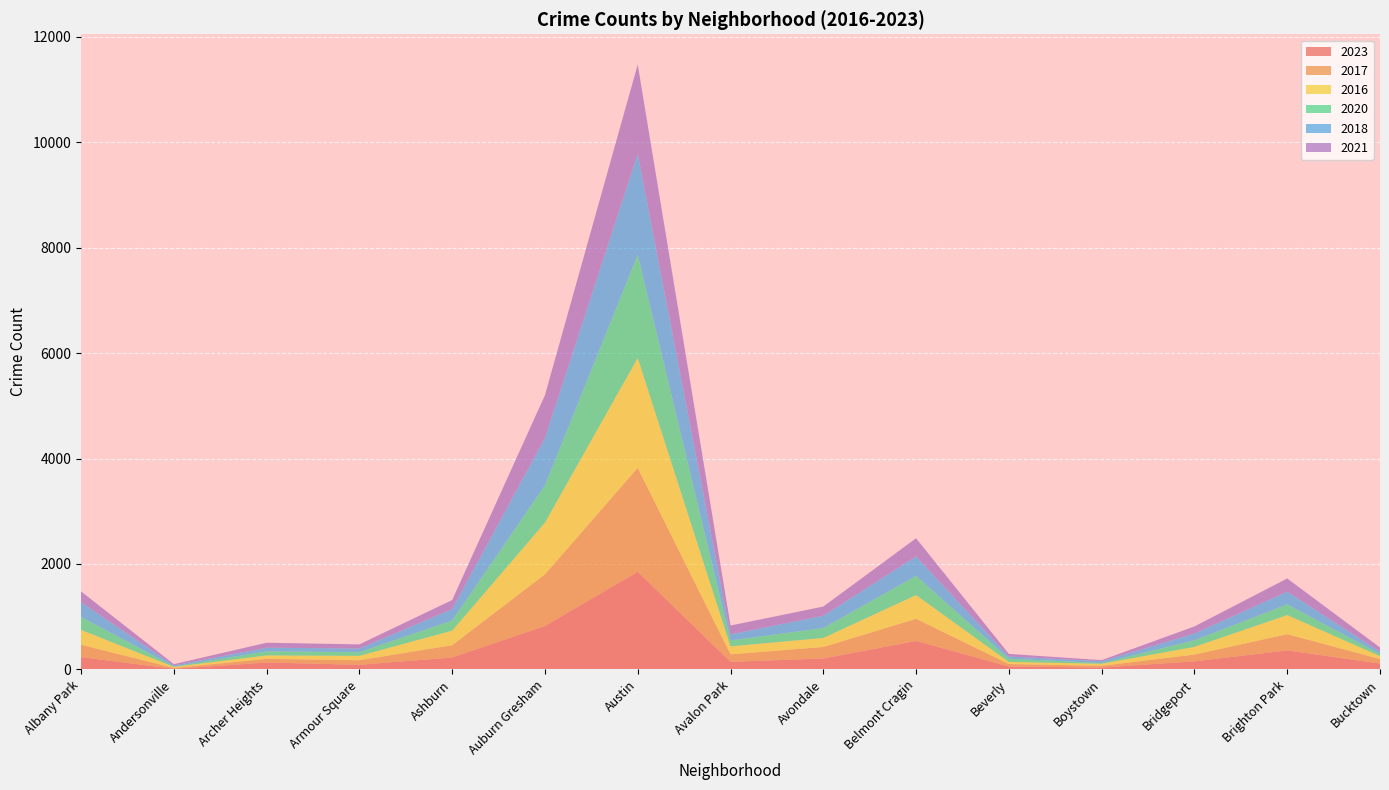

Reading left to right, extract all data points from this chart.

2023: 233	11	131	87	226	824	1851	144	207	539	56	35	153	360	111
2017: 235	17	69	87	233	978	1972	142	218	420	46	33	128	308	85
2016: 282	20	65	83	276	983	2086	151	172	451	40	39	147	363	55
2020: 246	8	78	70	193	708	1959	113	188	365	62	14	124	203	41
2018: 281	19	69	69	218	898	1912	115	233	368	41	34	129	240	47
2021: 203	25	94	79	170	811	1695	168	174	345	49	21	134	251	77